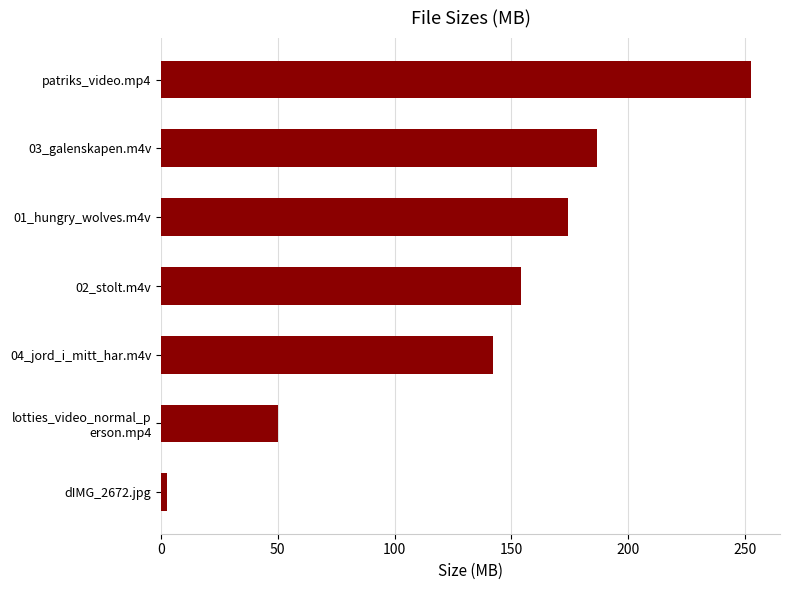

How many bars are there in total?

7